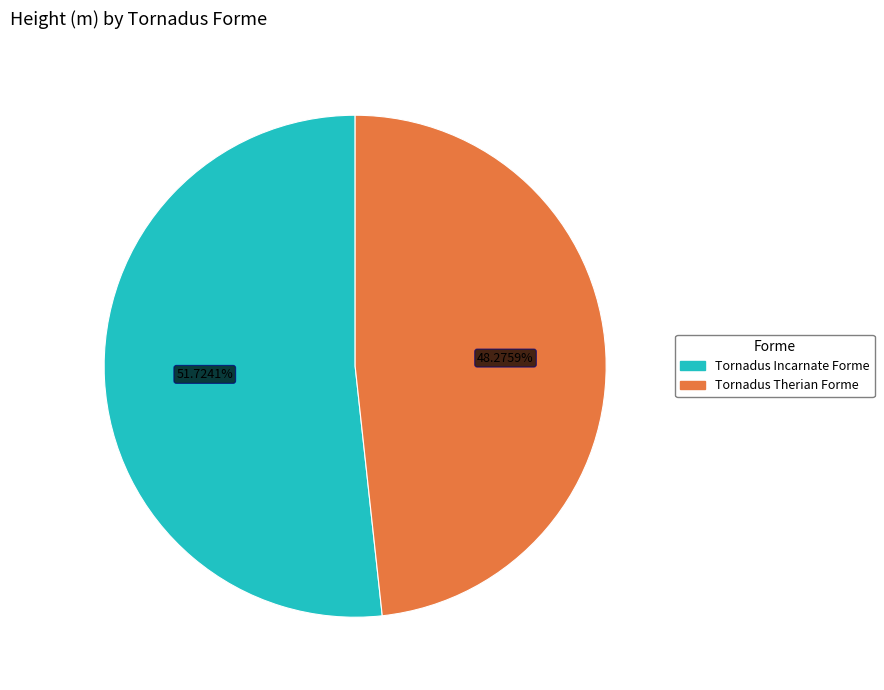

Which slice is the smallest?

Tornadus Therian Forme